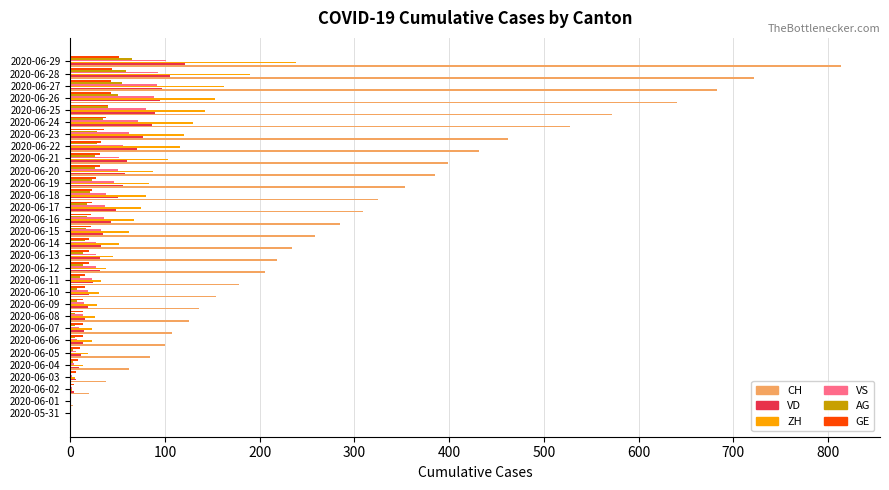

What is the highest value of the CH series?

814